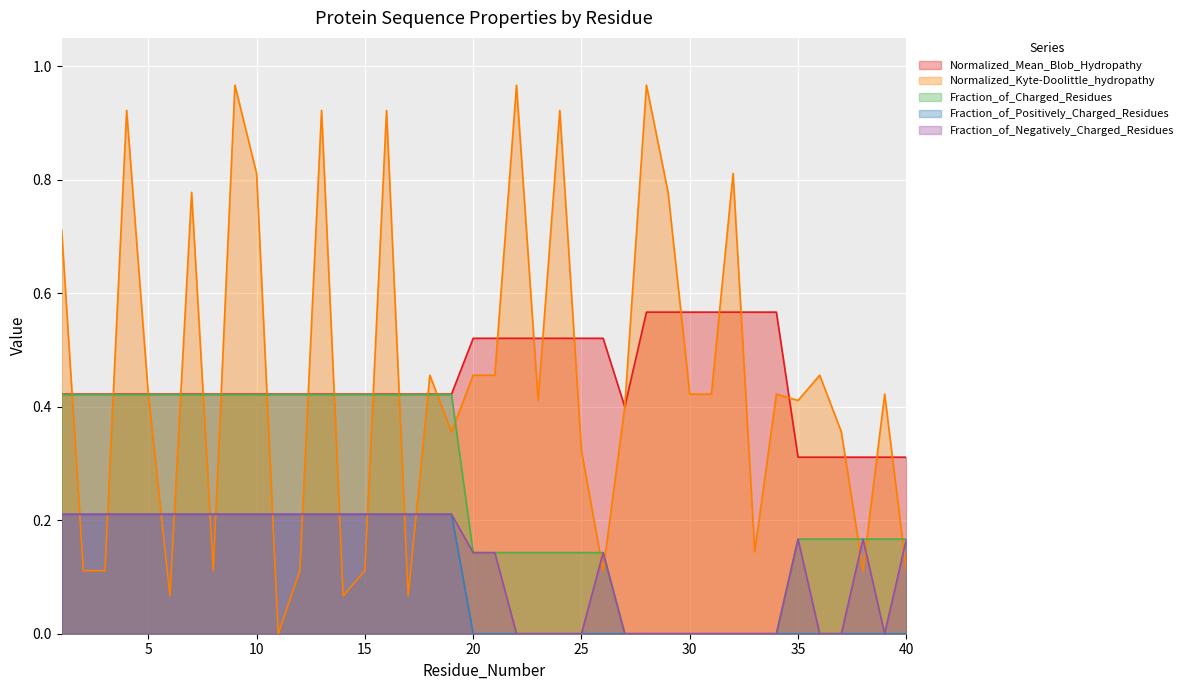

Reading right to left, extract all data points from this chart.

Normalized_Mean_Blob_Hydropathy: 40=0.3	39=0.3	38=0.3	37=0.3	36=0.3	35=0.3	34=0.6	33=0.6	32=0.6	31=0.6	30=0.6	29=0.6	28=0.6	27=0.4	26=0.5	25=0.5	24=0.5	23=0.5	22=0.5	21=0.5	20=0.5	19=0.4	18=0.4	17=0.4	16=0.4	15=0.4	14=0.4	13=0.4	12=0.4	11=0.4	10=0.4	9=0.4	8=0.4	7=0.4	6=0.4	5=0.4	4=0.4	3=0.4	2=0.4	1=0.4
Normalized_Kyte-Doolittle_hydropathy: 40=0.1	39=0.4	38=0.1	37=0.4	36=0.5	35=0.4	34=0.4	33=0.1	32=0.8	31=0.4	30=0.4	29=0.8	28=1.0	27=0.4	26=0.1	25=0.3	24=0.9	23=0.4	22=1.0	21=0.5	20=0.5	19=0.4	18=0.5	17=0.1	16=0.9	15=0.1	14=0.1	13=0.9	12=0.1	11=0.0	10=0.8	9=1.0	8=0.1	7=0.8	6=0.1	5=0.4	4=0.9	3=0.1	2=0.1	1=0.7
Fraction_of_Charged_Residues: 40=0.2	39=0.2	38=0.2	37=0.2	36=0.2	35=0.2	34=0.0	33=0.0	32=0.0	31=0.0	30=0.0	29=0.0	28=0.0	27=0.0	26=0.1	25=0.1	24=0.1	23=0.1	22=0.1	21=0.1	20=0.1	19=0.4	18=0.4	17=0.4	16=0.4	15=0.4	14=0.4	13=0.4	12=0.4	11=0.4	10=0.4	9=0.4	8=0.4	7=0.4	6=0.4	5=0.4	4=0.4	3=0.4	2=0.4	1=0.4
Fraction_of_Positively_Charged_Residues: 40=0.0	39=0.0	38=0.0	37=0.0	36=0.0	35=0.0	34=0.0	33=0.0	32=0.0	31=0.0	30=0.0	29=0.0	28=0.0	27=0.0	26=0.0	25=0.0	24=0.0	23=0.0	22=0.0	21=0.0	20=0.0	19=0.2	18=0.2	17=0.2	16=0.2	15=0.2	14=0.2	13=0.2	12=0.2	11=0.2	10=0.2	9=0.2	8=0.2	7=0.2	6=0.2	5=0.2	4=0.2	3=0.2	2=0.2	1=0.2
Fraction_of_Negatively_Charged_Residues: 40=0.2	39=0.0	38=0.2	37=0.0	36=0.0	35=0.2	34=0.0	33=0.0	32=0.0	31=0.0	30=0.0	29=0.0	28=0.0	27=0.0	26=0.1	25=0.0	24=0.0	23=0.0	22=0.0	21=0.1	20=0.1	19=0.2	18=0.2	17=0.2	16=0.2	15=0.2	14=0.2	13=0.2	12=0.2	11=0.2	10=0.2	9=0.2	8=0.2	7=0.2	6=0.2	5=0.2	4=0.2	3=0.2	2=0.2	1=0.2